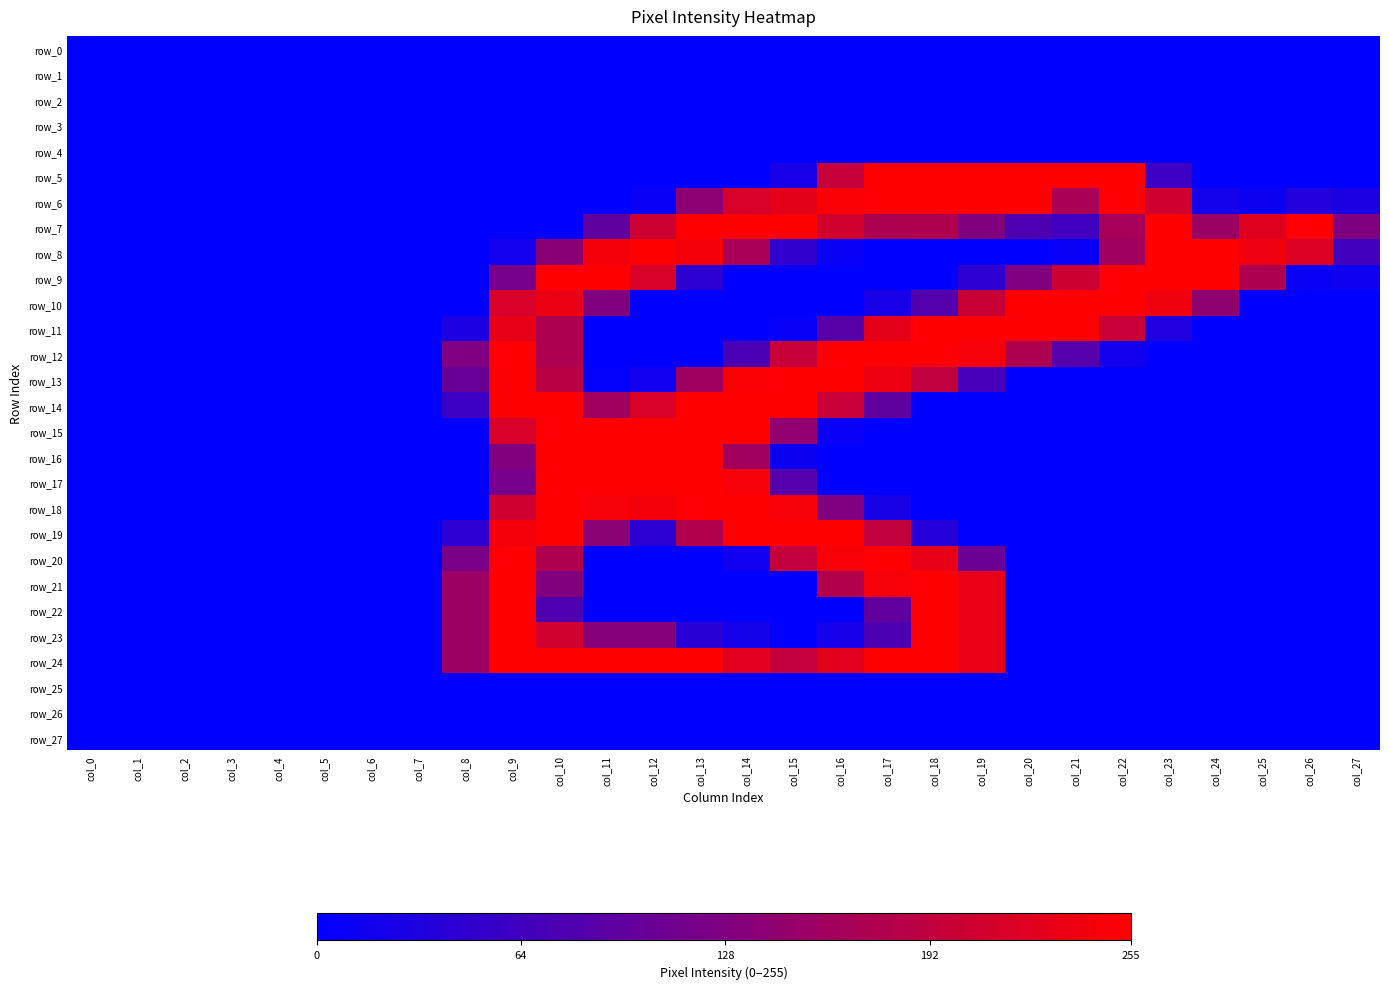

The value of row_11 at col_8 is 28. True or false?

True